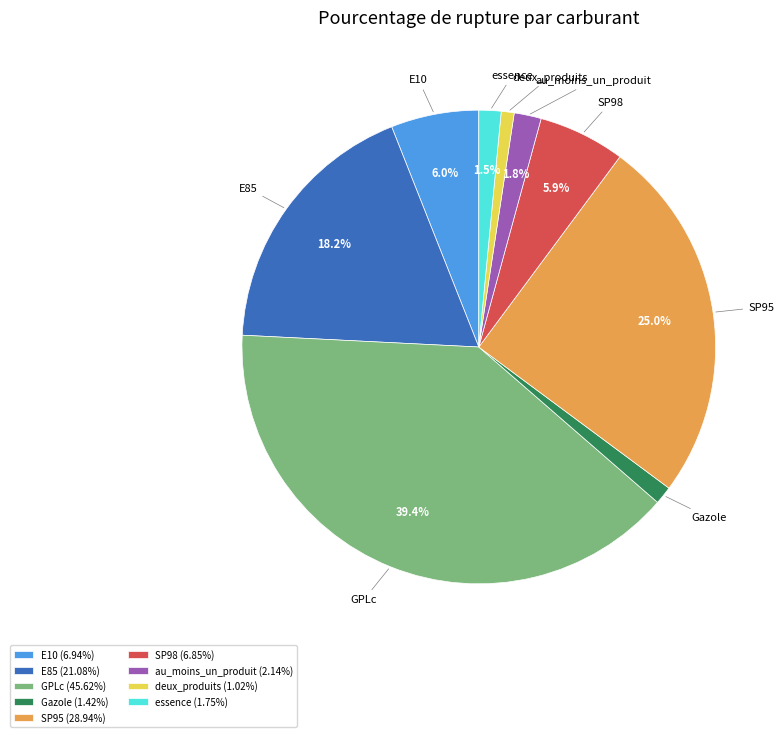

To the nearest percent, what is the average slice percentage?

11%